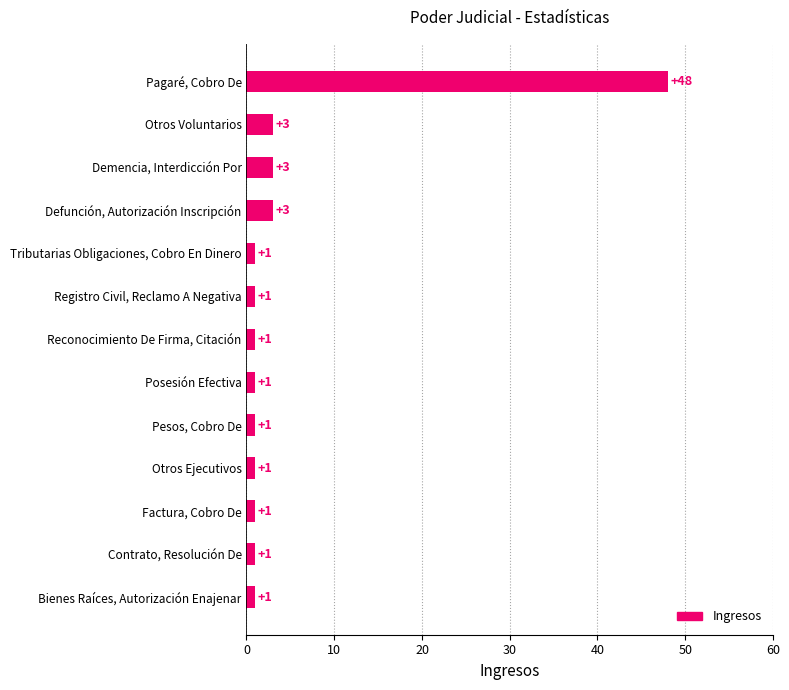

What is the difference between the maximum and minimum values?

47